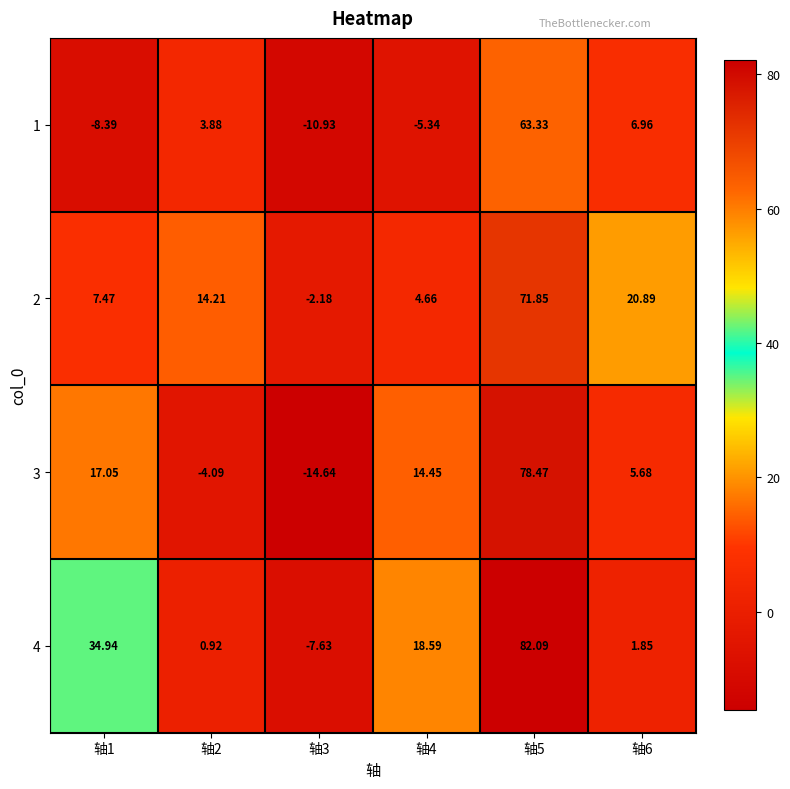

Is the value of 4 at 轴3 greater than the value of 3 at 轴3?

Yes